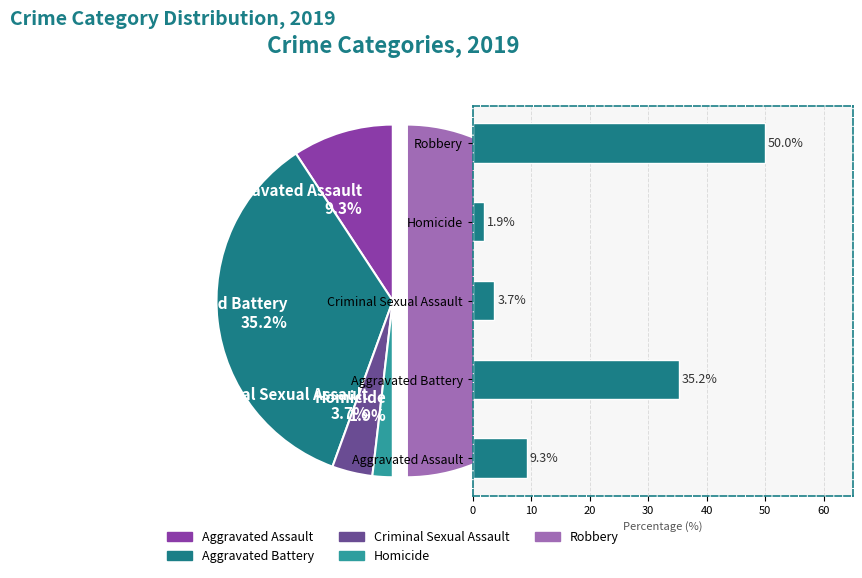

What is the ratio of the value at Robbery to the value at Homicide?

27.0